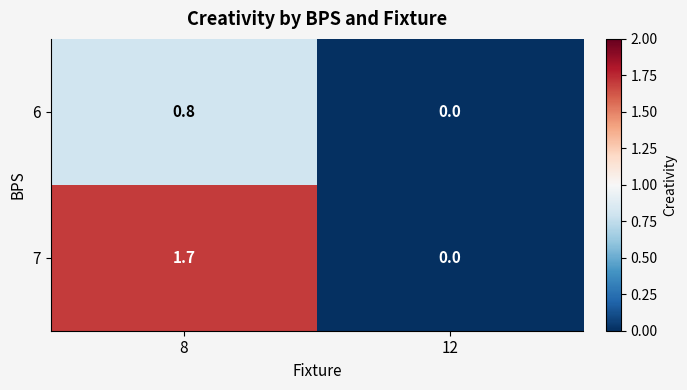

Where does the 7 series first go above 1?

8